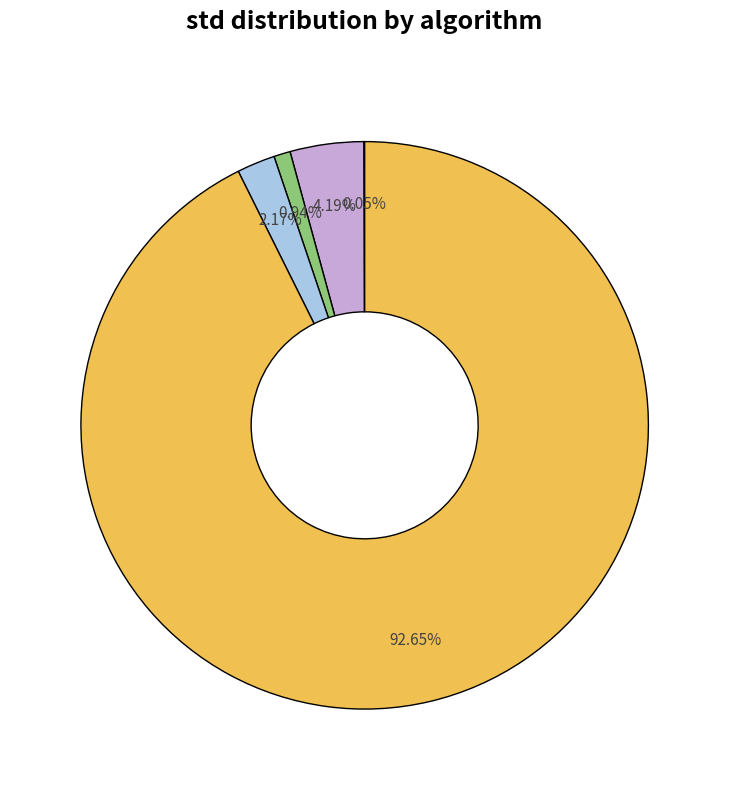

Does any single category account for the majority?

Yes